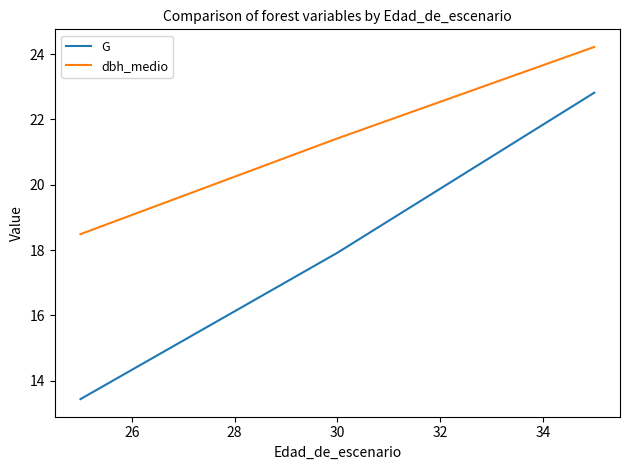

Which series has the largest total across all categories?

dbh_medio